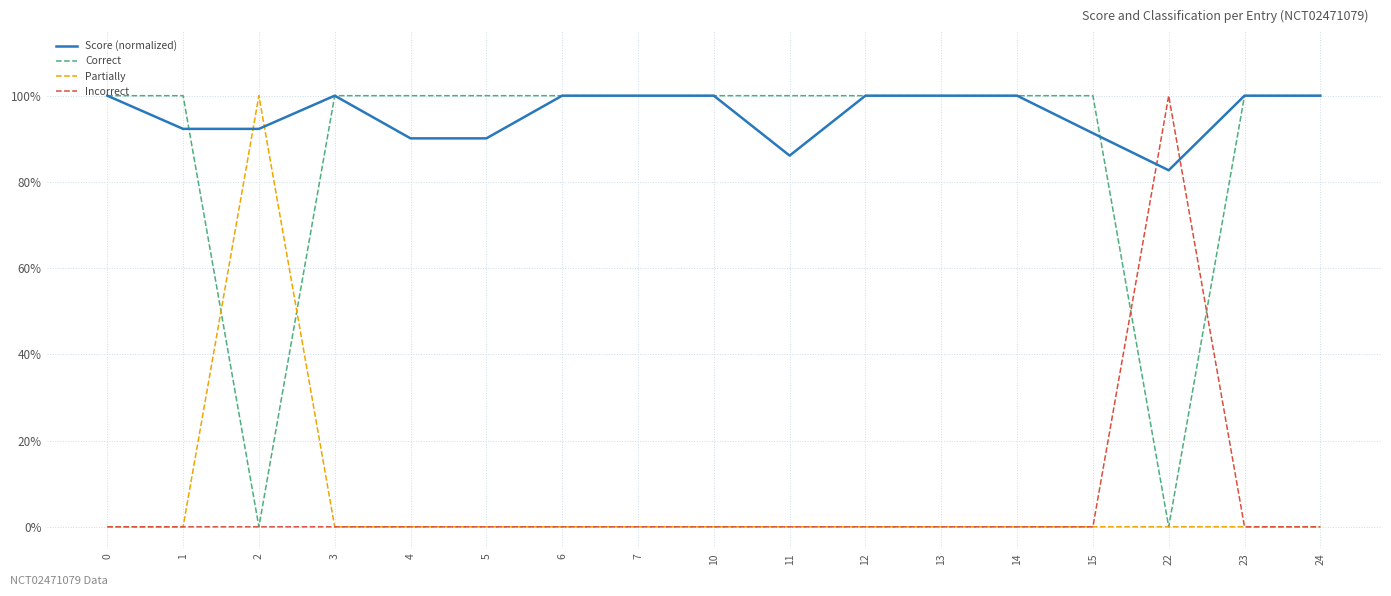

What are all the series names shown in the legend?

Score (normalized), Correct, Partially, Incorrect